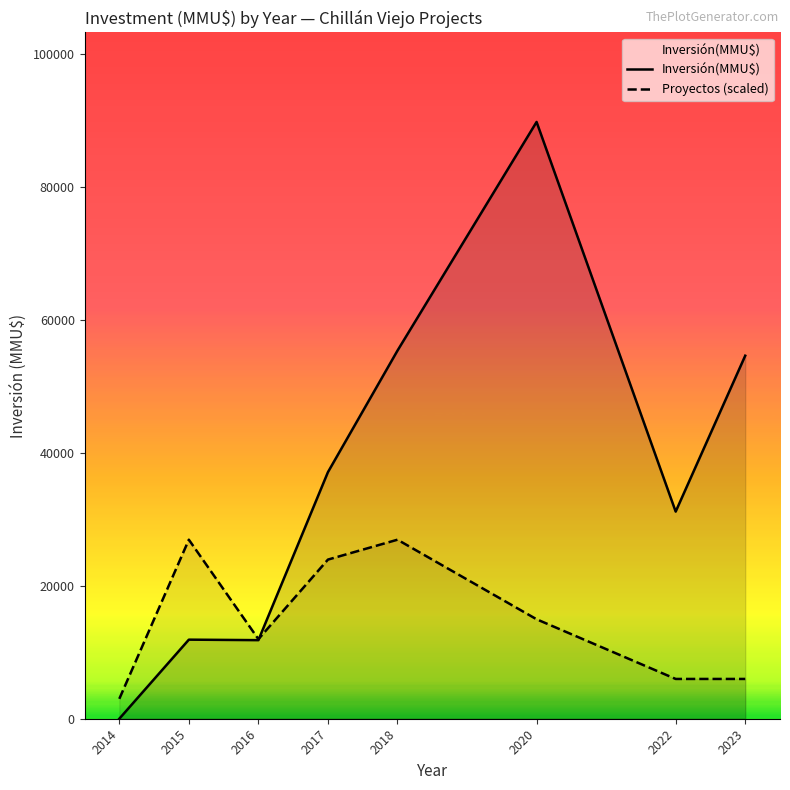

How many lines are shown in the chart?

2